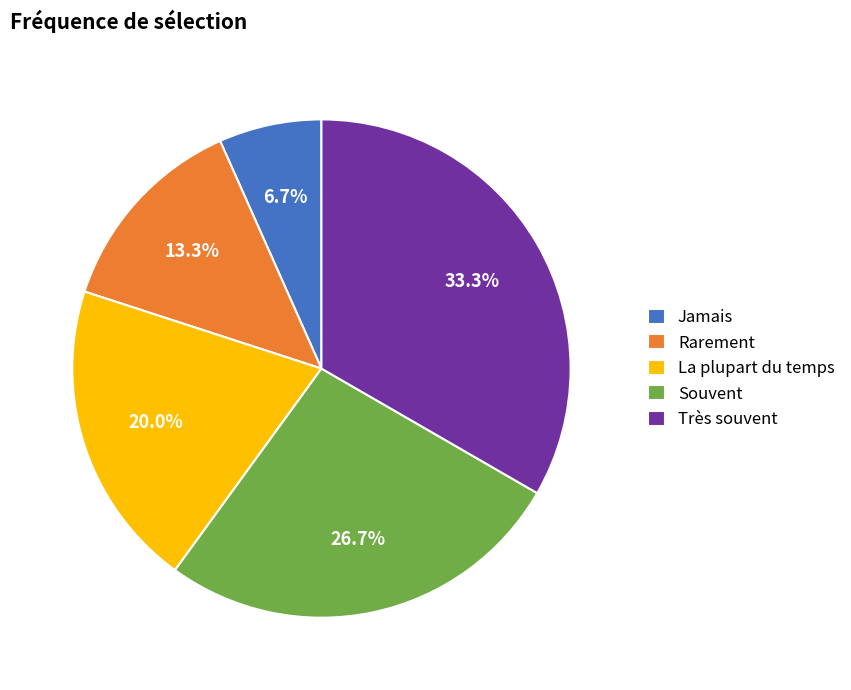

To the nearest percent, what percentage of the pie is La plupart du temps?

20%